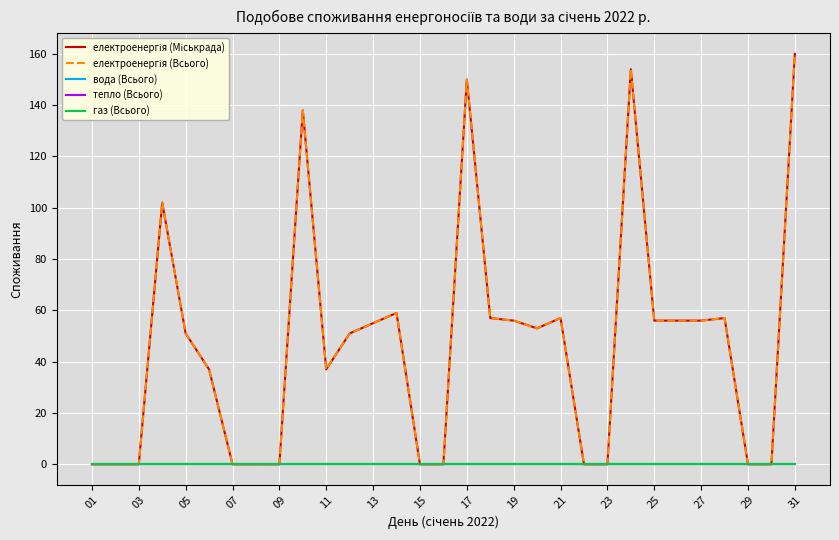

What is the greatest value displayed?

160